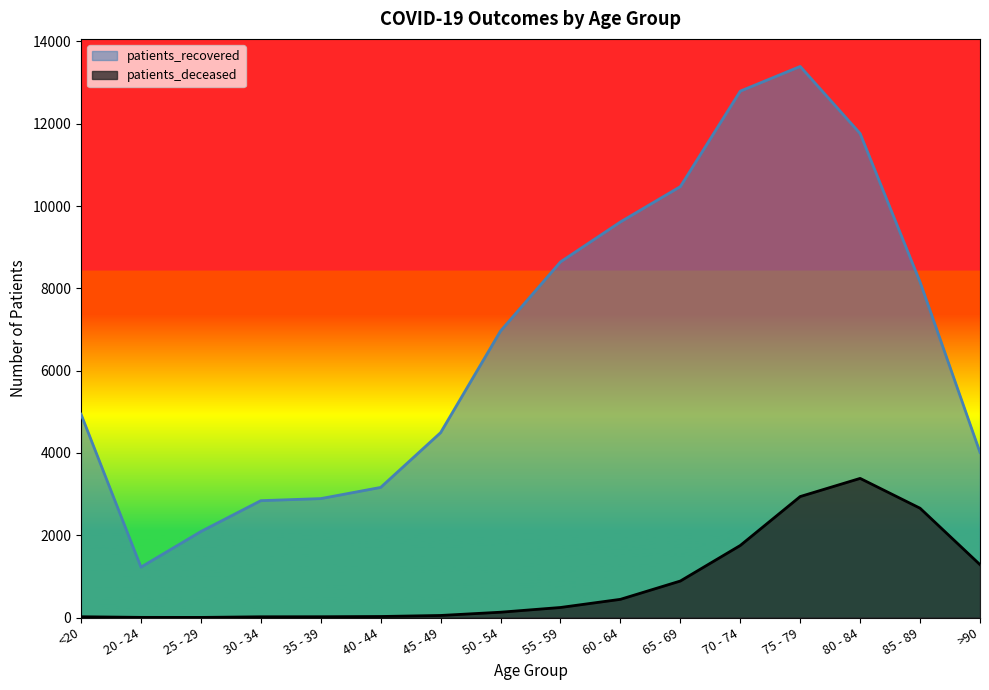

True or false: patients_deceased has more than 0 interior local peaks.

True